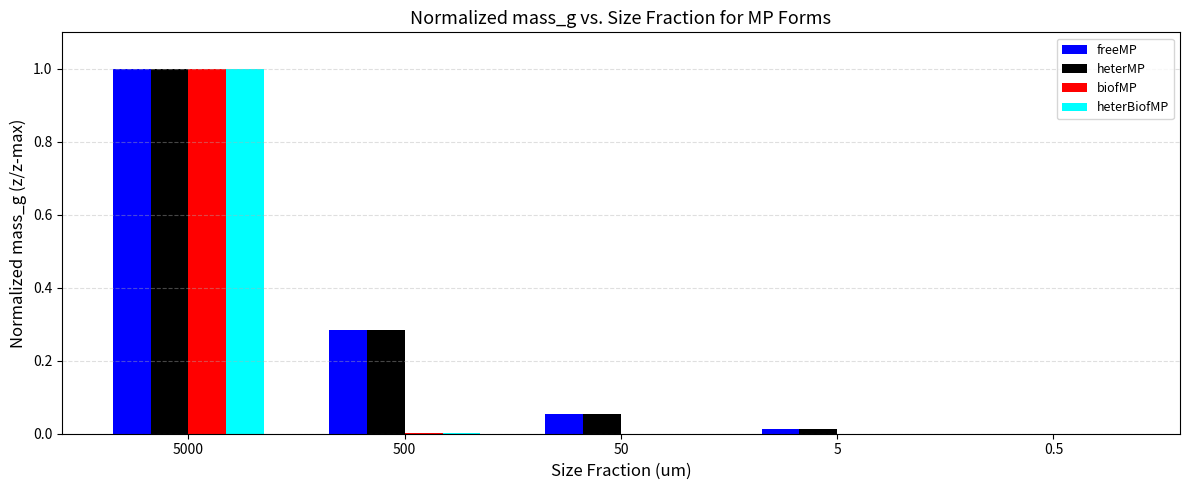

Is the value of freeMP at 5000 greater than the value of heterMP at 0.5?

Yes